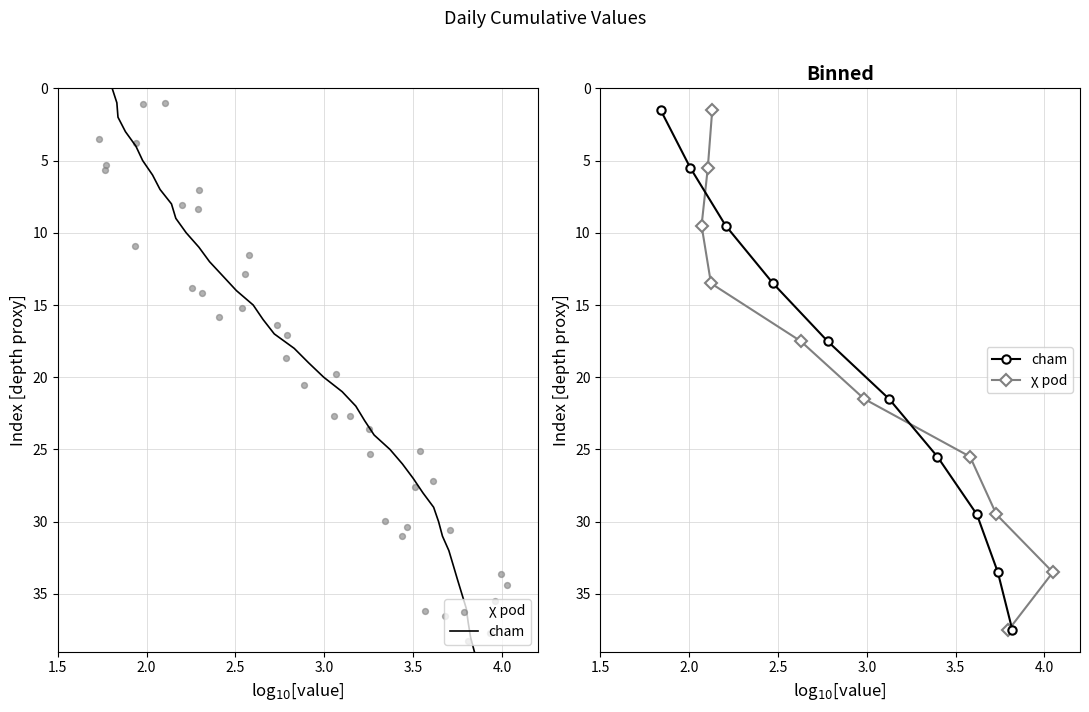

Which series reaches the minimum Y coordinate?

cham